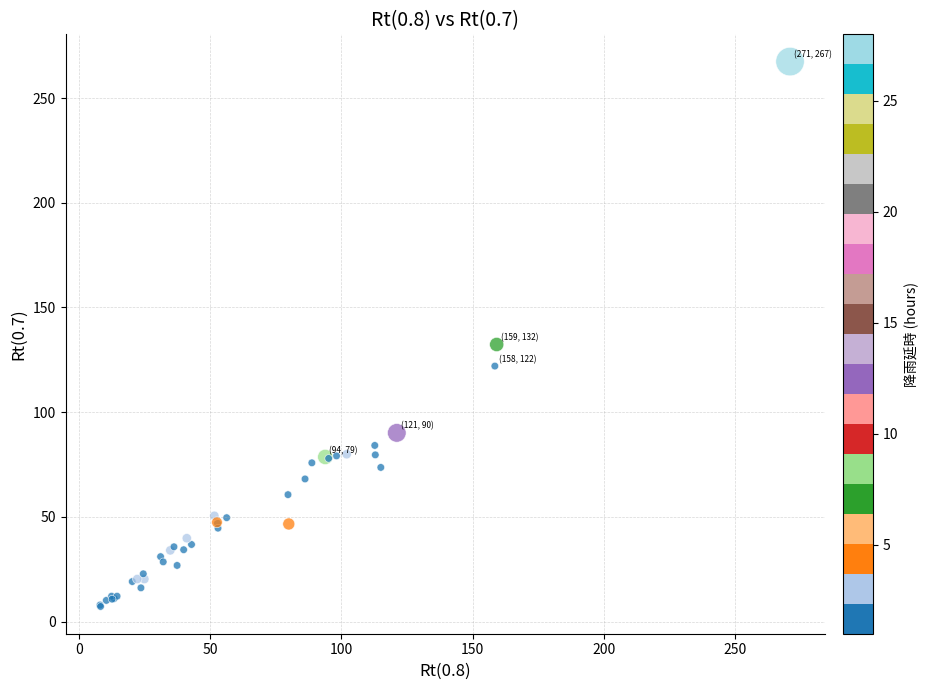

What Y value in the scatter plot is closest to 137?

132.3